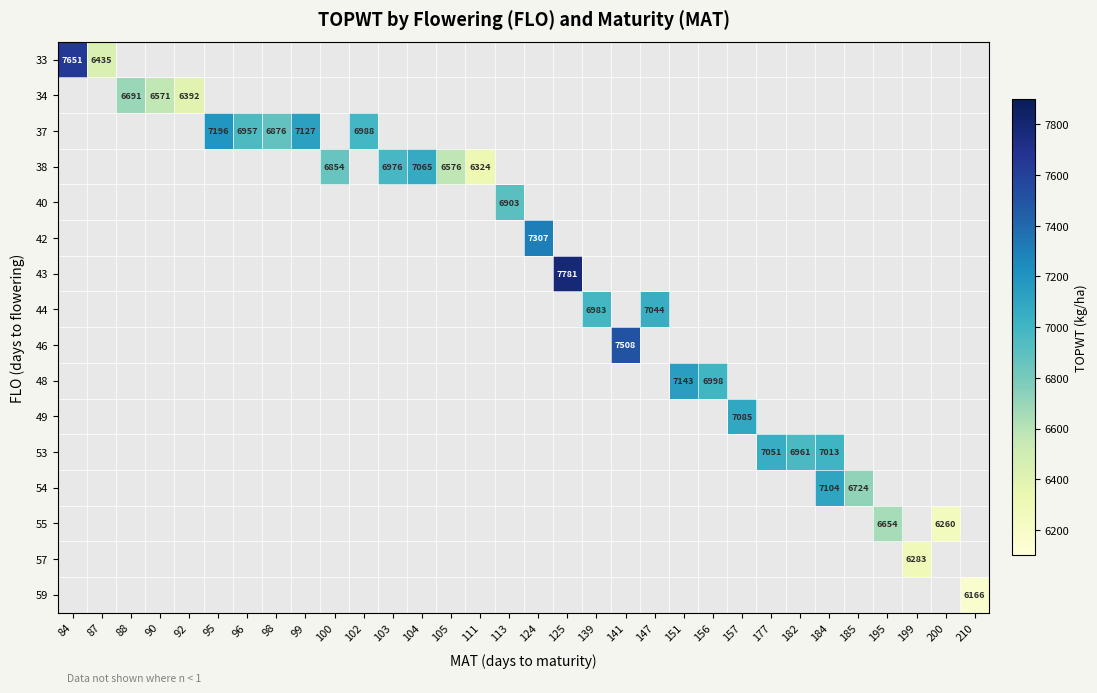

Is it true that 38 equals 3229 at 100?

False